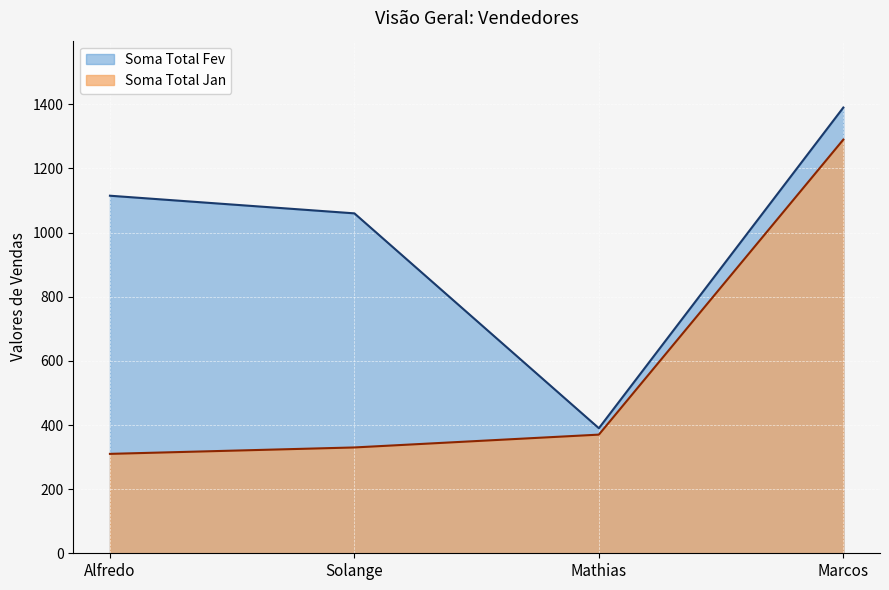

The value of Soma Total Jan at Alfredo is 310. True or false?

True